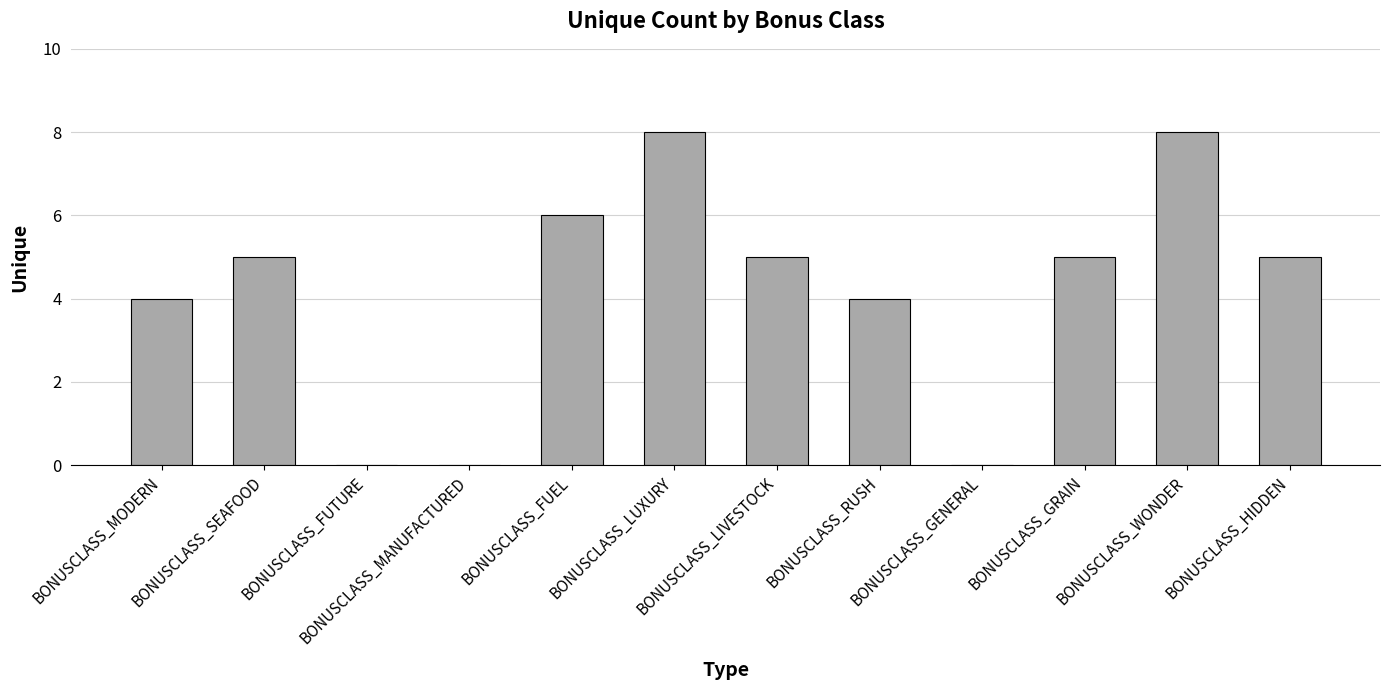

Which has a higher value, BONUSCLASS_SEAFOOD or BONUSCLASS_MODERN?

BONUSCLASS_SEAFOOD